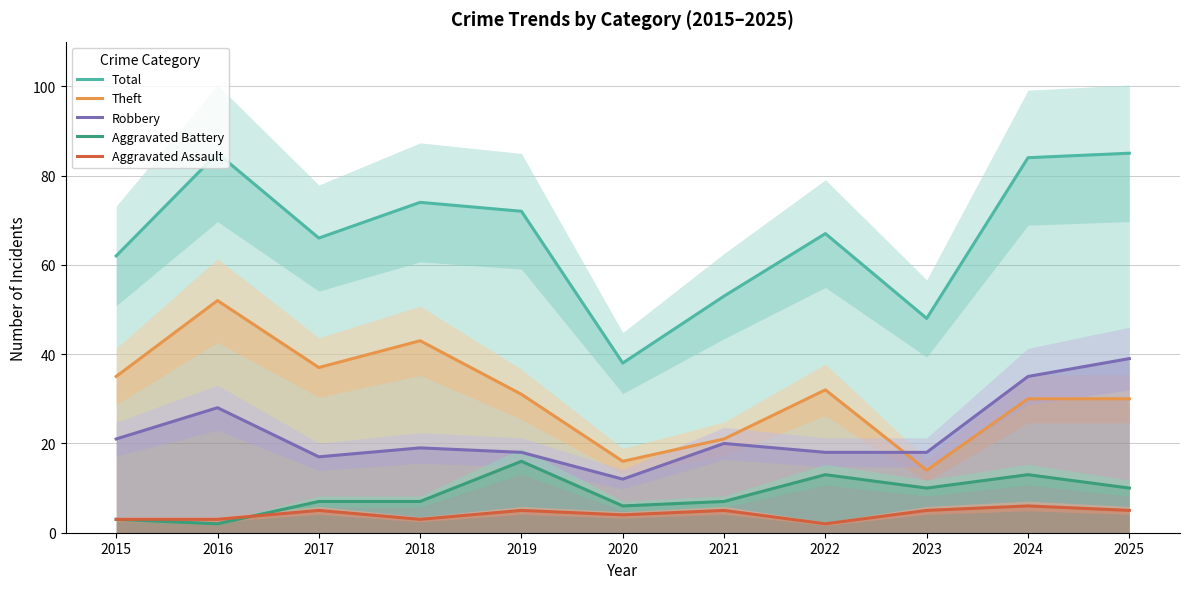

How many values in the Theft series exceed 31?

5